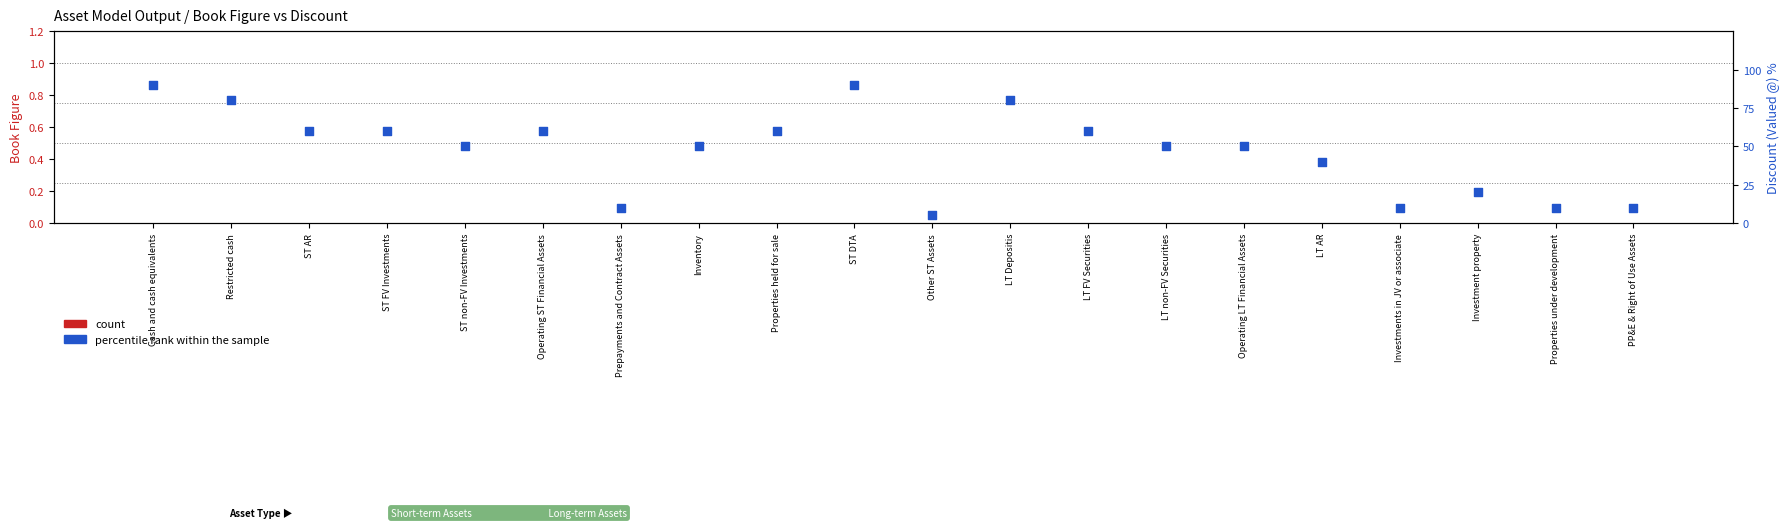

At which category is the sum across all series the highest?

Cash and cash equivalents